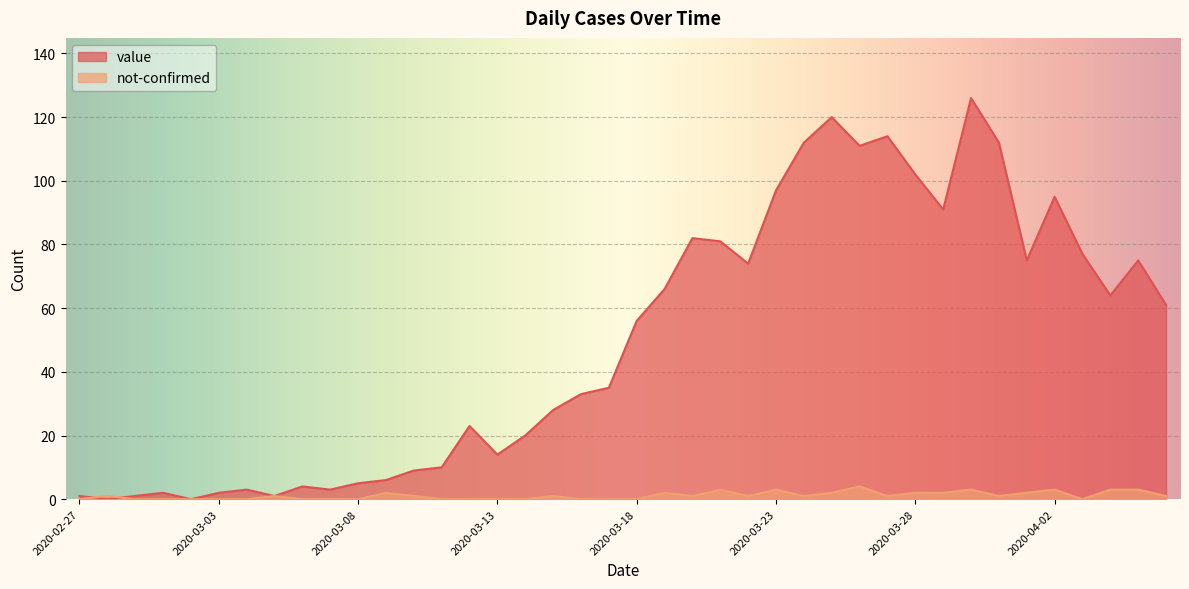

Is it true that not-confirmed equals 1 at 2020-03-25?

False